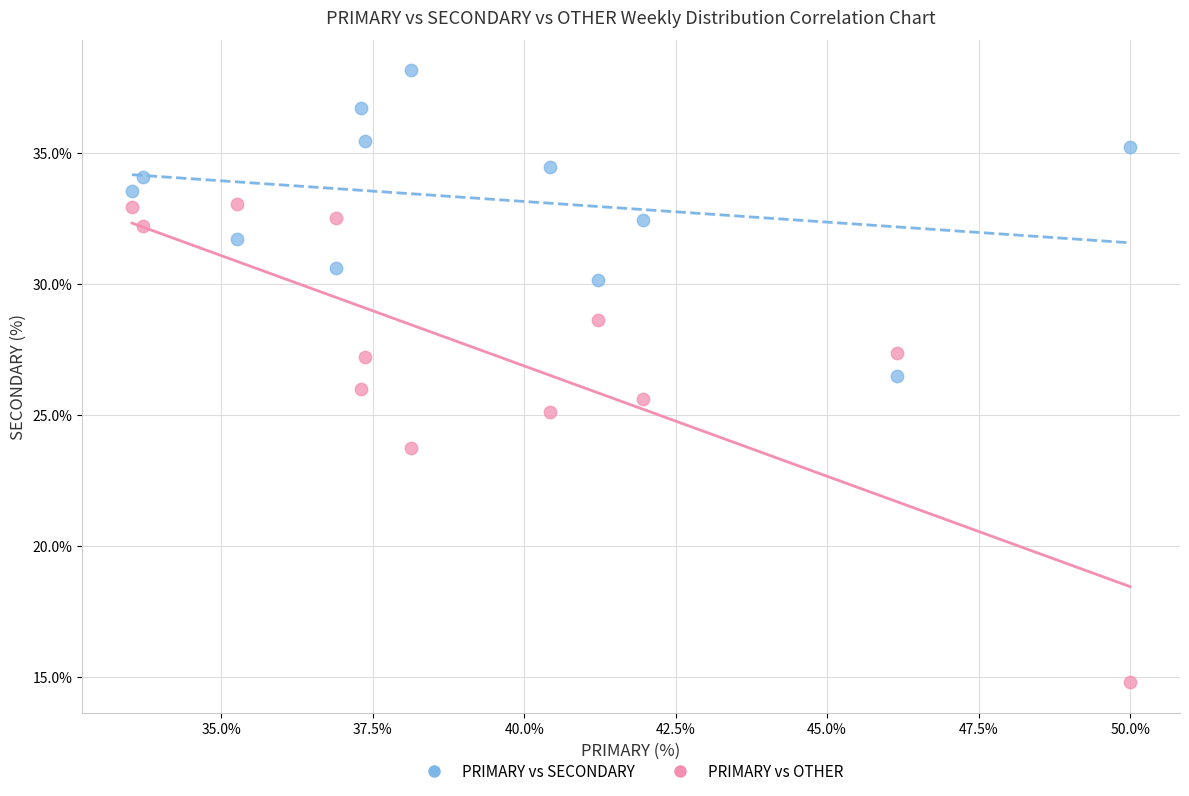

Which series has the largest Y range (max minus min)?

PRIMARY vs OTHER